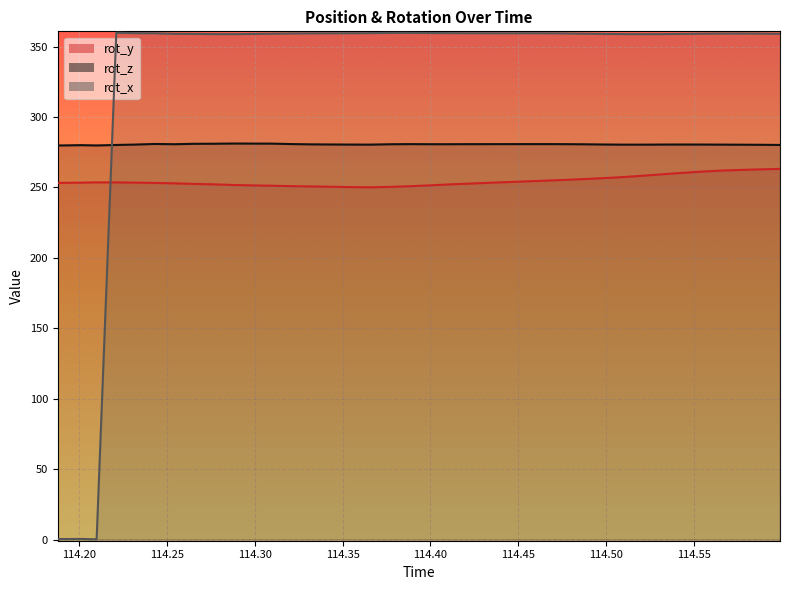

What is the highest value of the rot_z series?

281.2